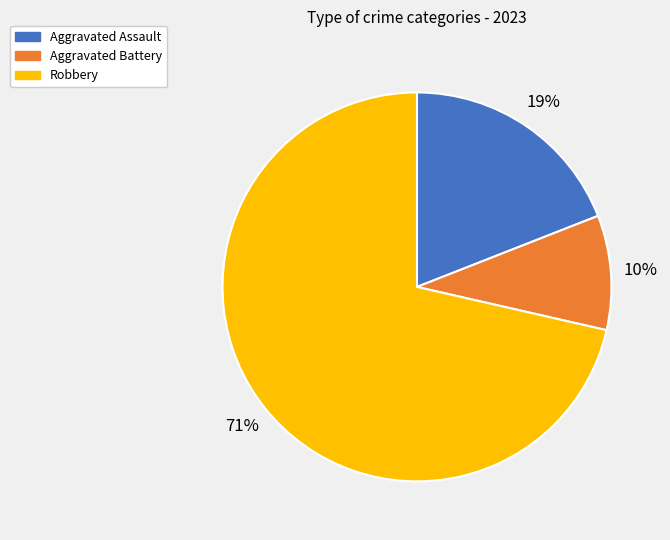

Count the number of slices in the pie.

3